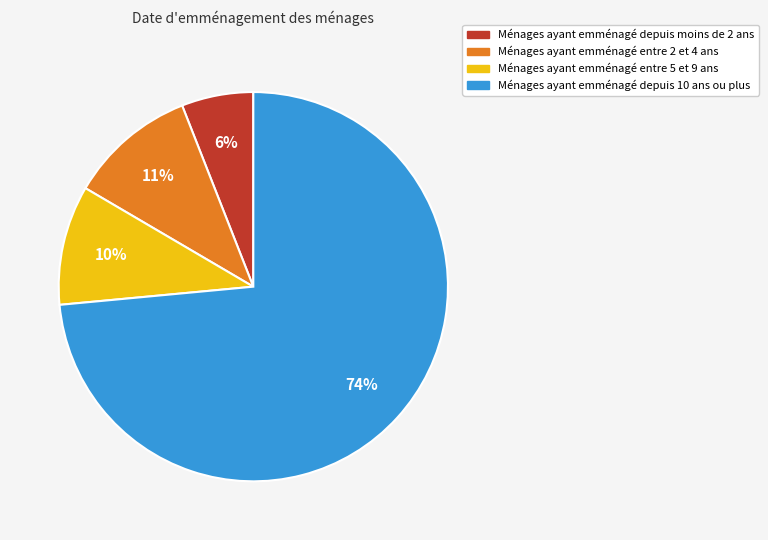

How many segments does this pie chart have?

4